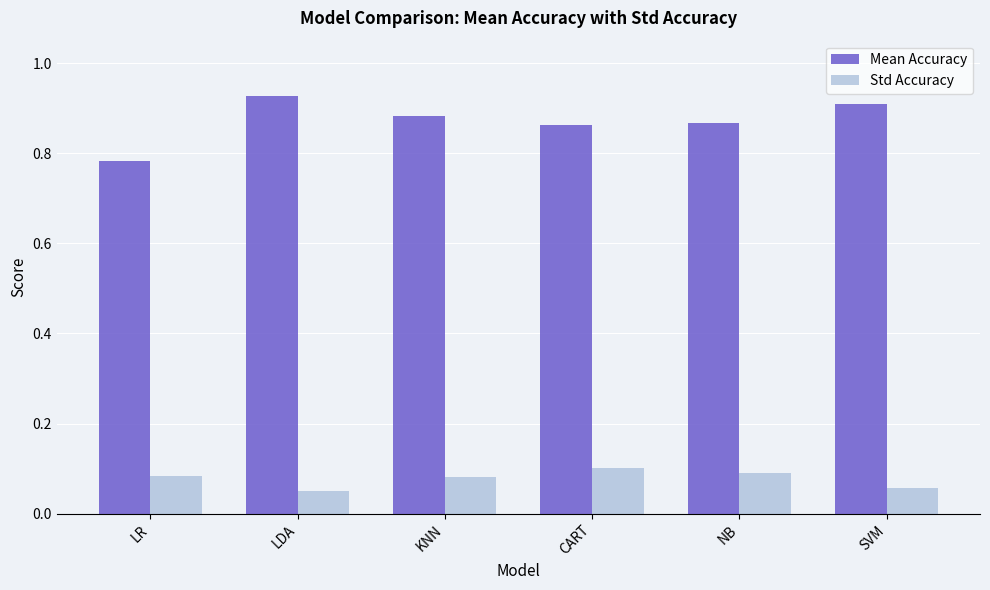

Rank the series by their maximum value, from lowest to highest.

Std Accuracy, Mean Accuracy